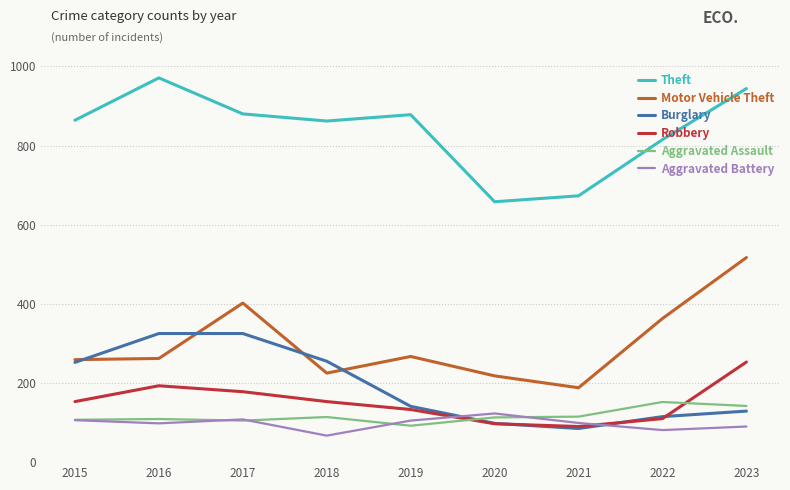

What is the maximum value shown in the chart?

971